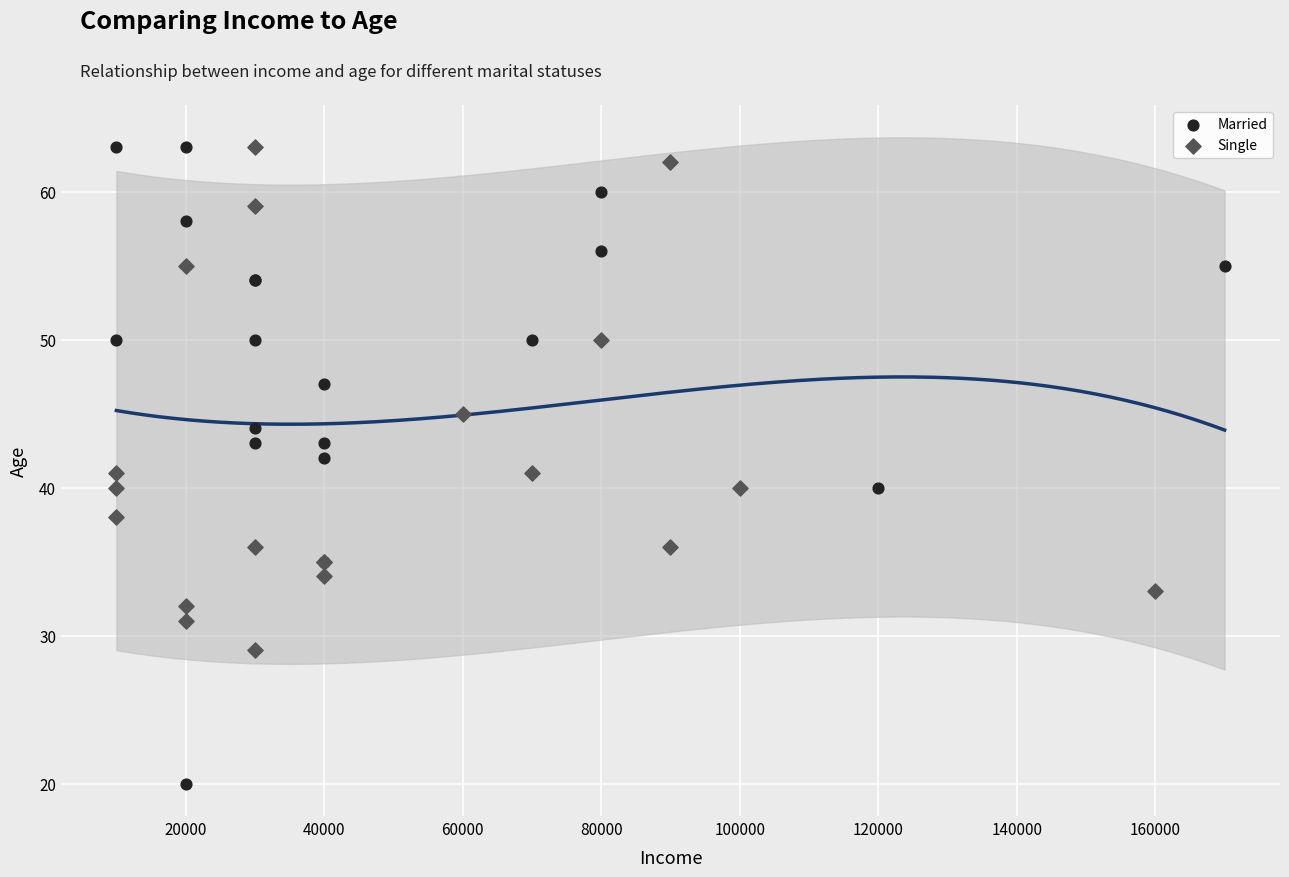

Which series contains the lowest Y value?

Married